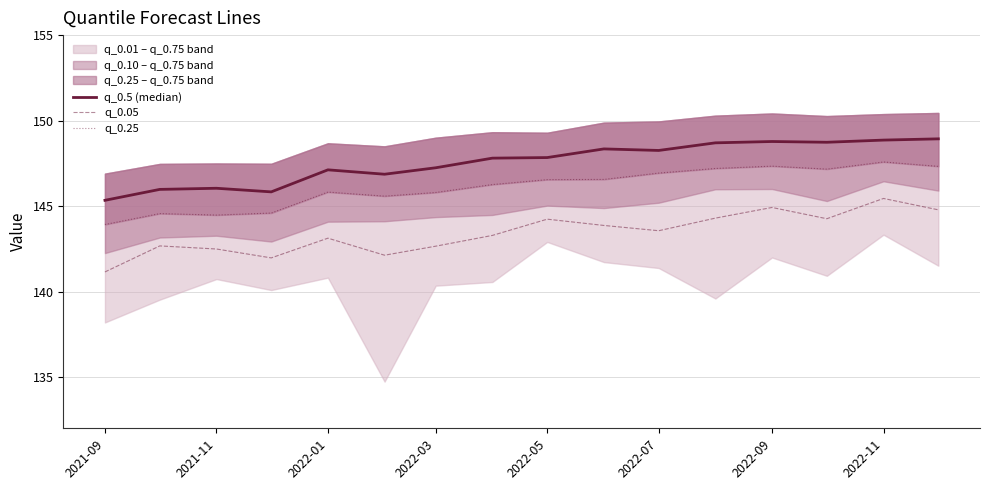

Does the chart display data point markers on the line(s)?

No